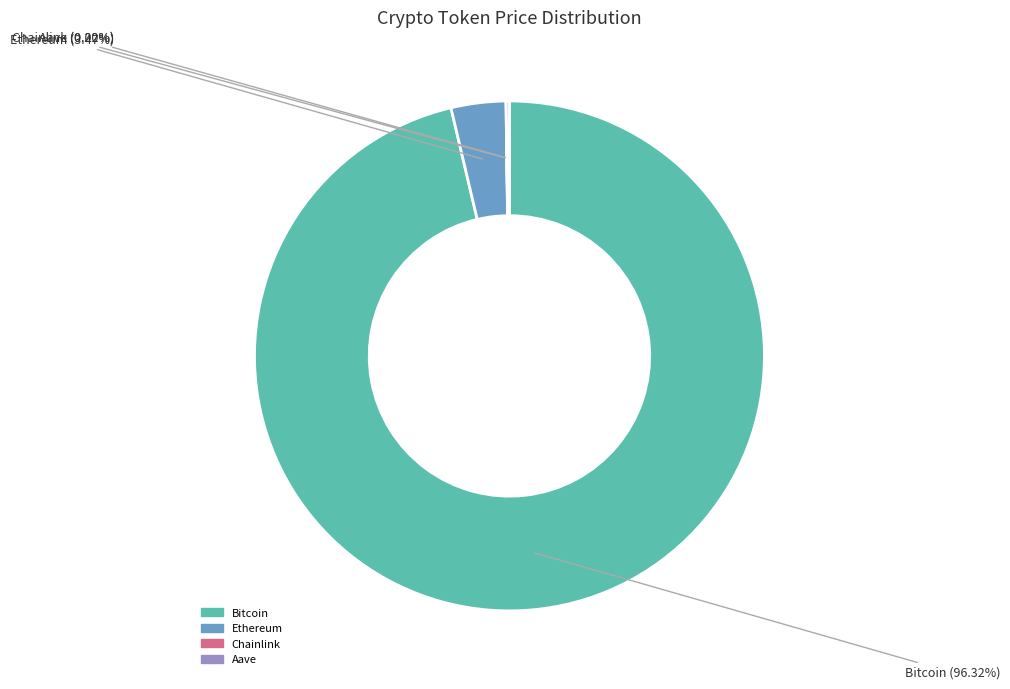

What is the majority slice?

Bitcoin